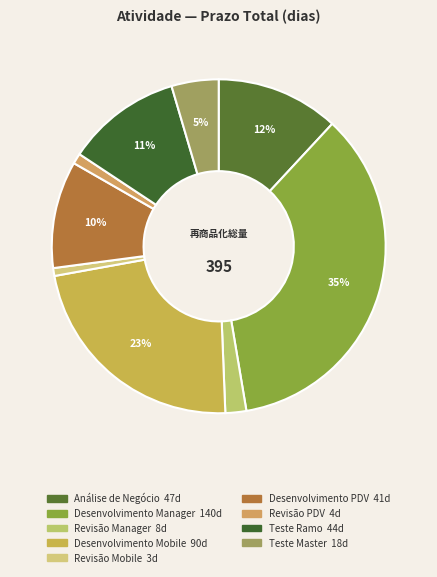

Is Teste Master the majority of the pie?

No